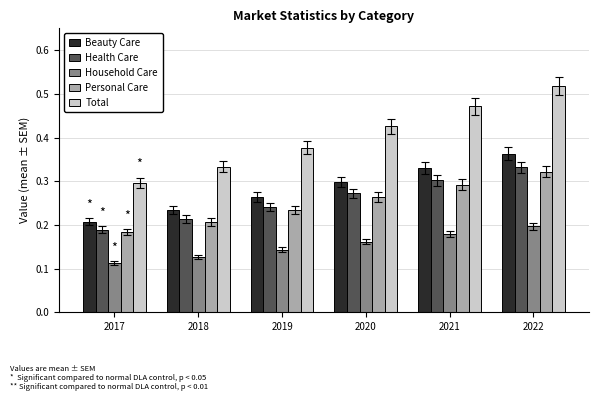

What is the sum of all Personal Care values?

1.5